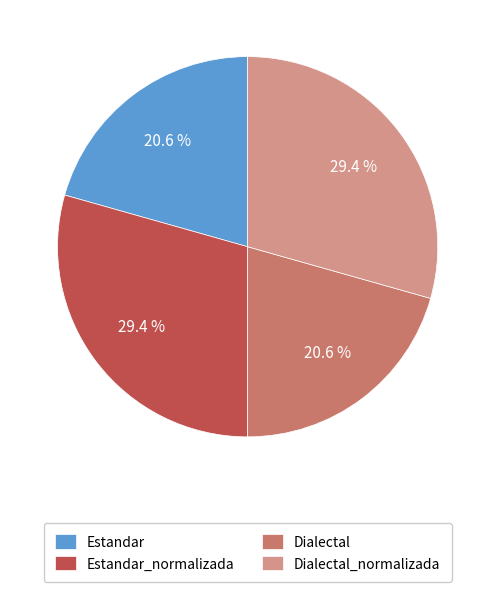

Approximately how many times larger is the value at Estandar compared to Estandar_normalizada?

0.7